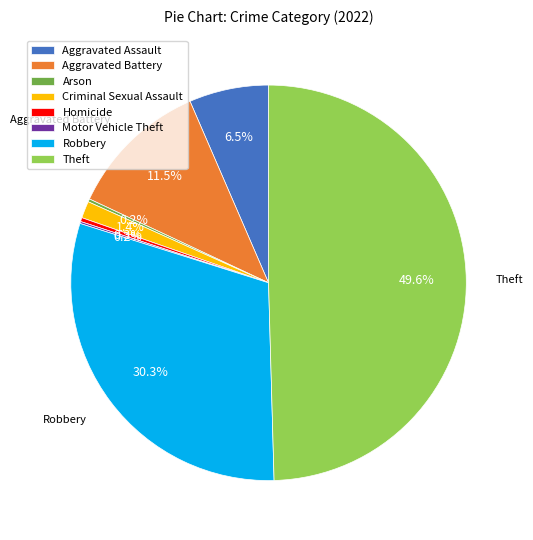

Which category has the biggest portion of the pie?

Theft